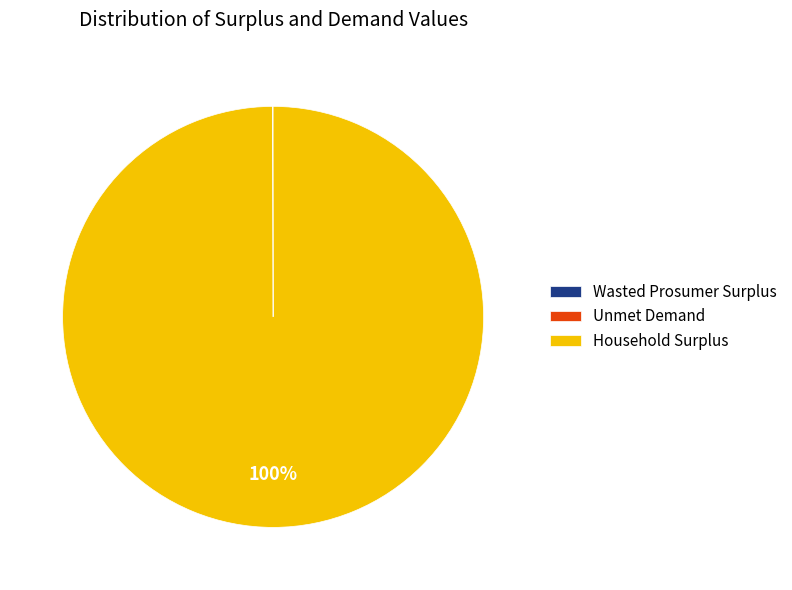

Which slice represents more than half of the pie?

Household Surplus